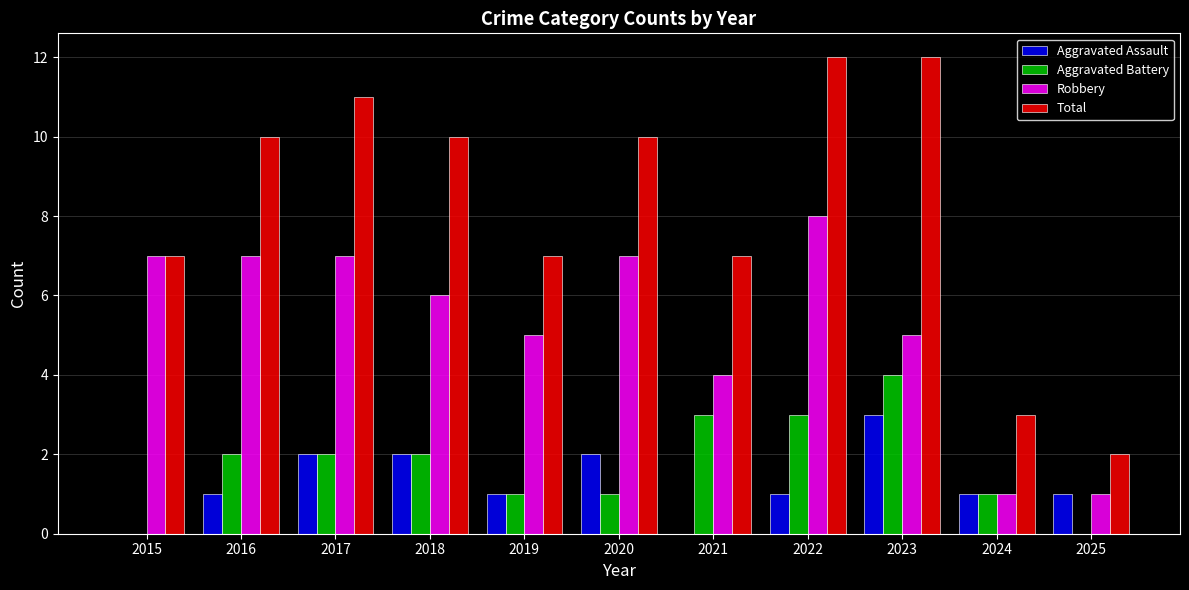

Is it true that Total equals 7 at 2021?

True